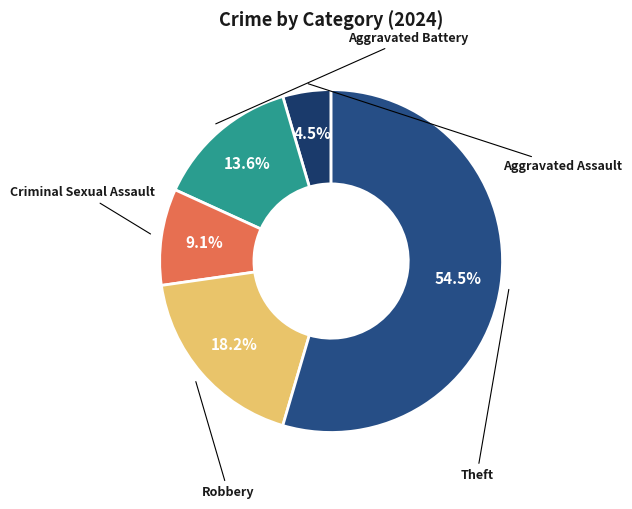

Does any single category account for the majority?

Yes